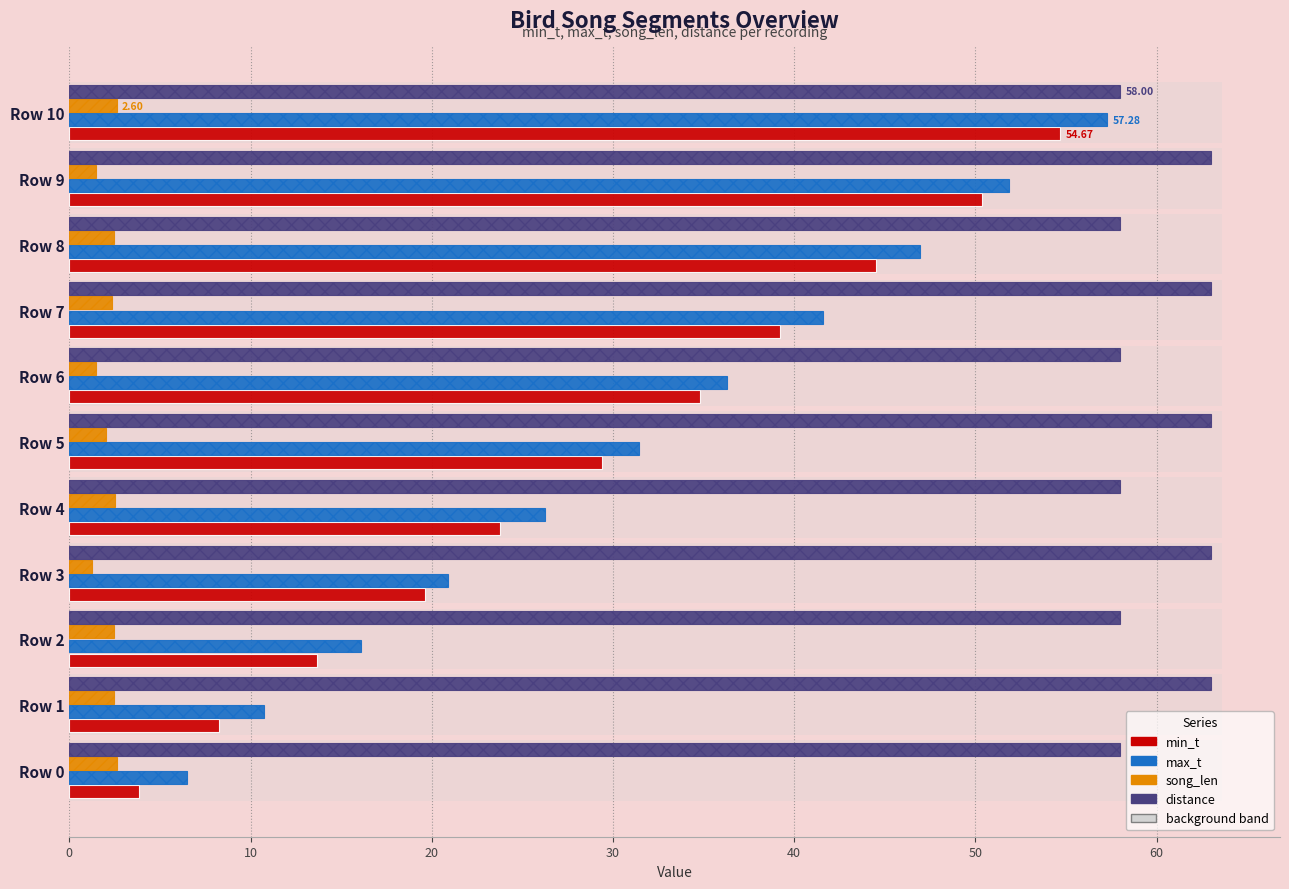

How many data points in max_t are less than 31?

5